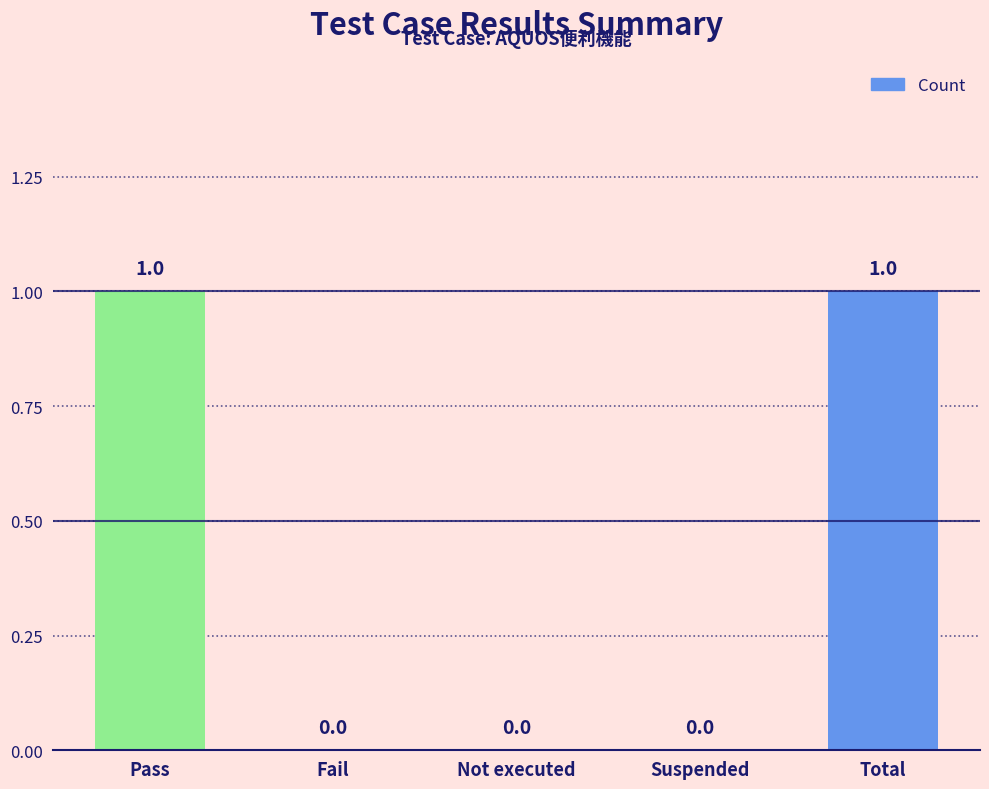

Approximately how many times larger is the value at Pass compared to Total?

1.0